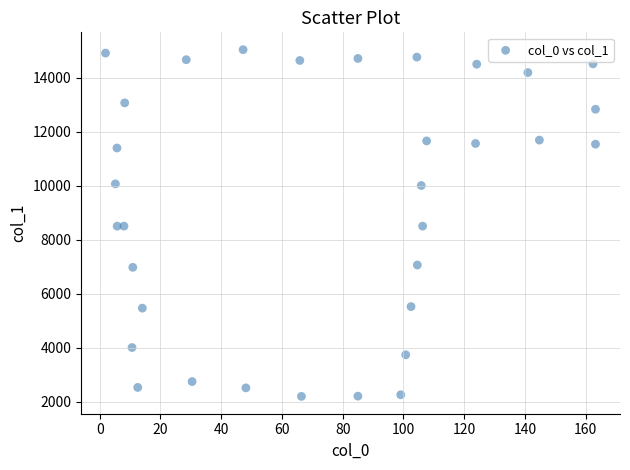

What is the range of X values (max minus min)?

161.3